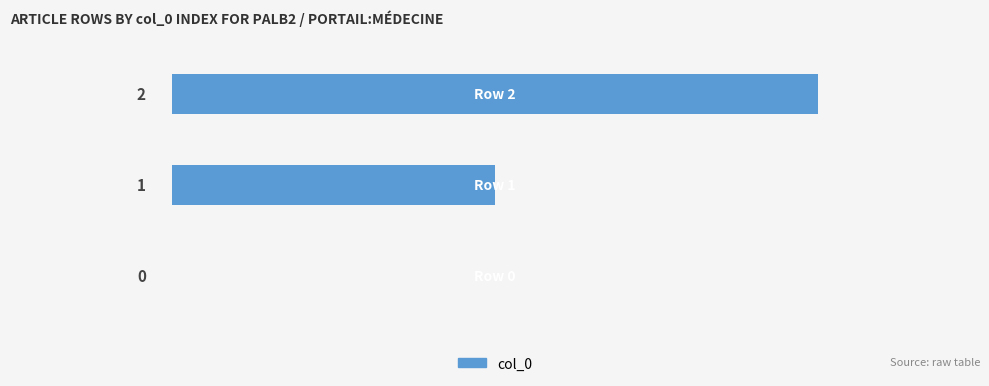

How many distinct data groups are displayed?

1